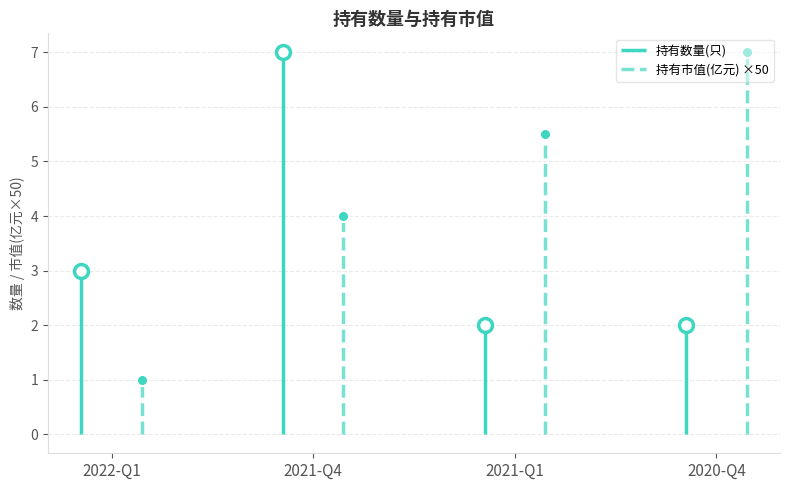

What is the total value across all series at 2020-Q4?

9.0